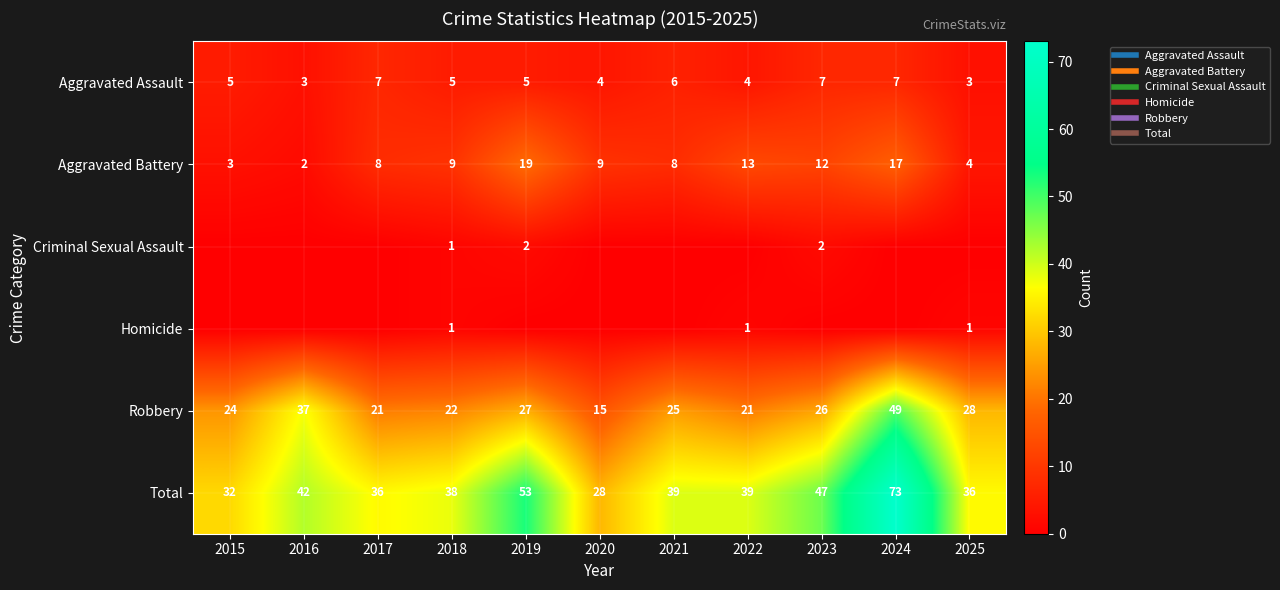

True or false: Homicide has a value of 0 at 2015.

True